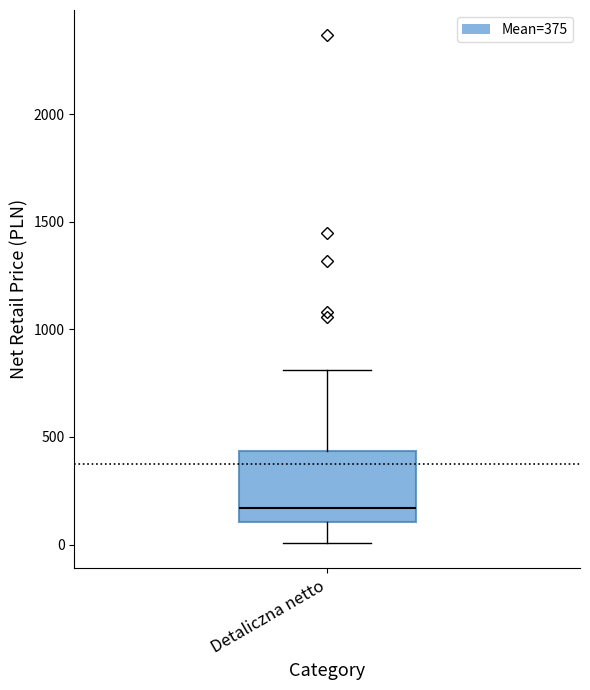

Where does the upper whisker of the box for Detaliczna netto end on the y-axis? The values are not printed on the chart, so give them approximately, as read against the axis.

800